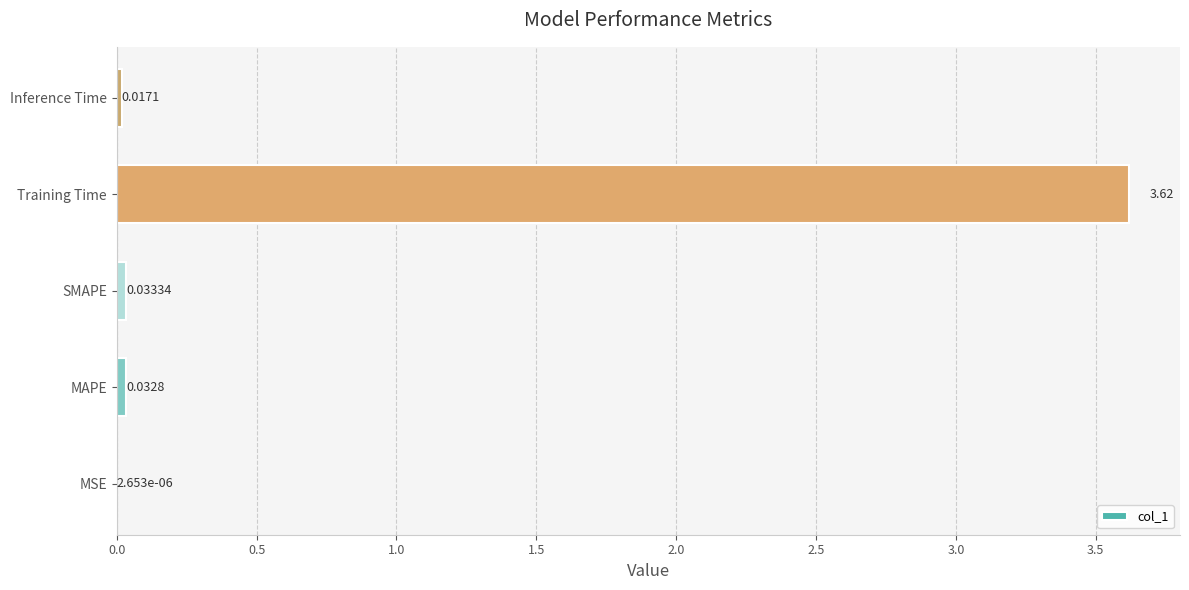

Which has a higher value, Training Time or Inference Time?

Training Time